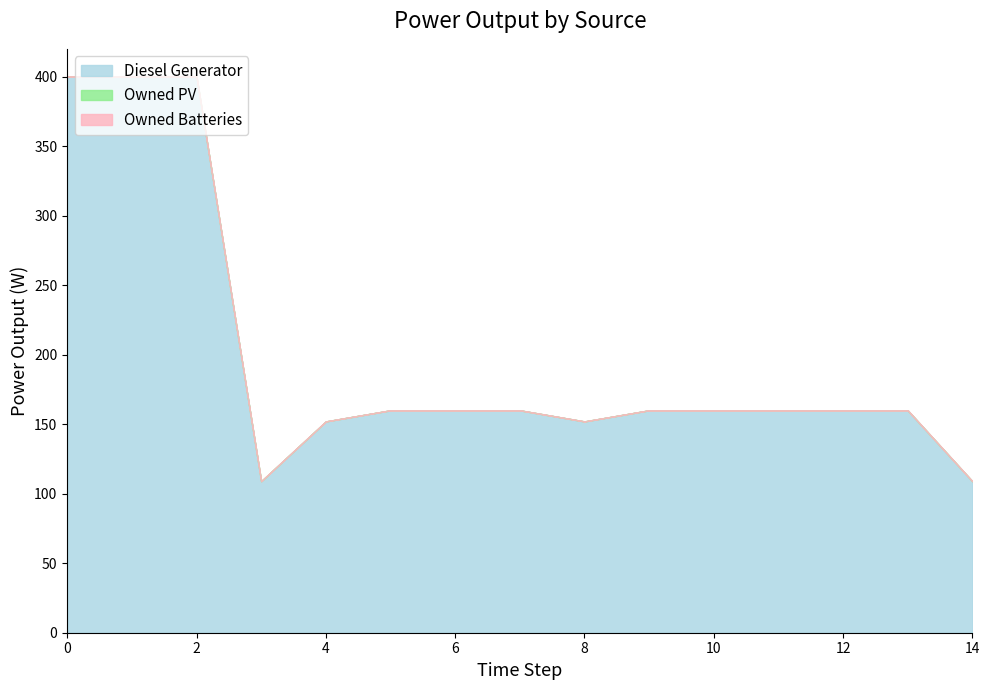

What are all the series names shown in the legend?

Diesel Generator, Owned PV, Owned Batteries